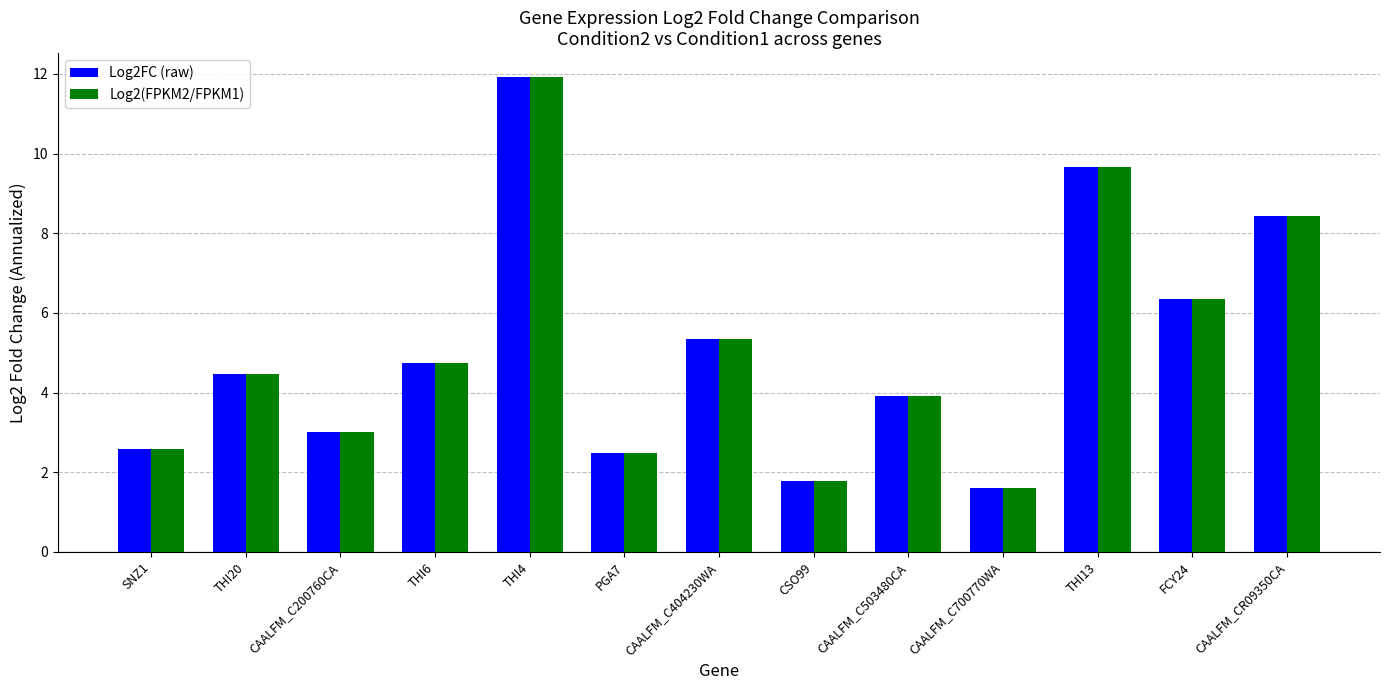

Does the chart contain stacked bars?

No